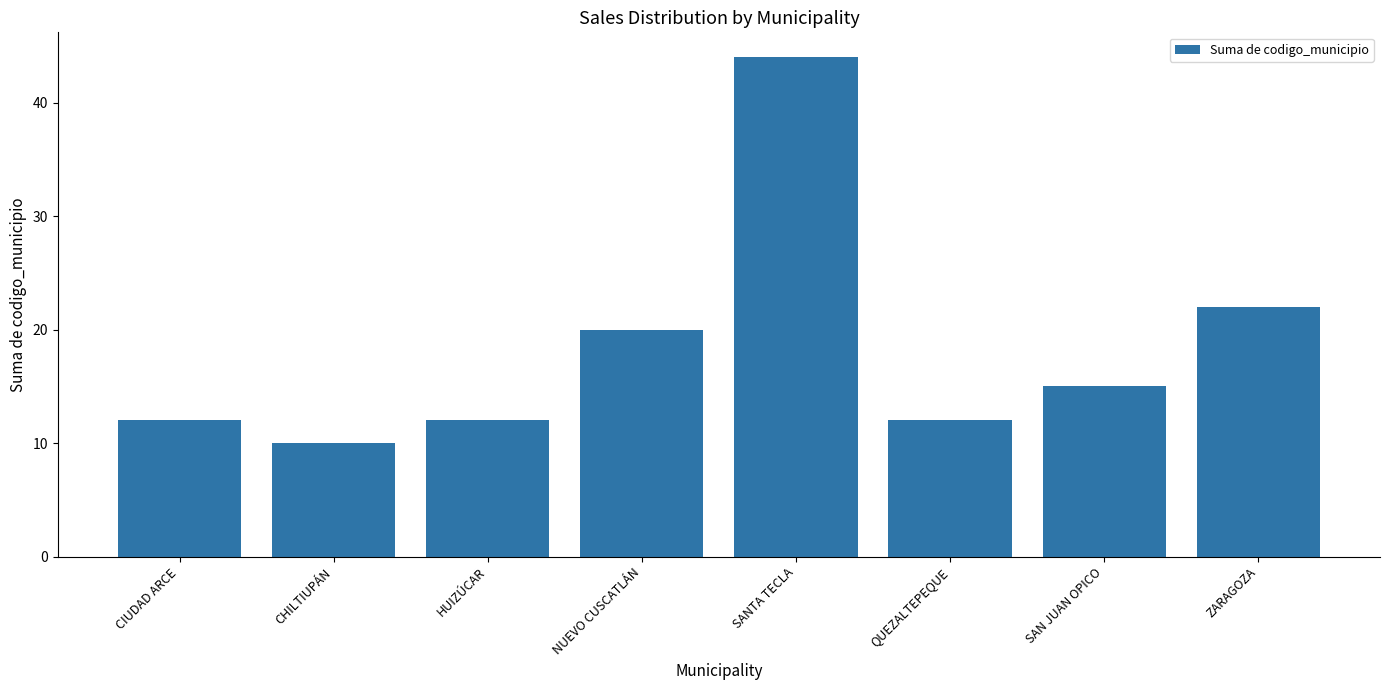

Reading left to right, transcribe all the data shown in this chart.

CIUDAD ARCE=12	CHILTIUPÁN=10	HUIZÚCAR=12	NUEVO CUSCATLÁN=20	SANTA TECLA=44	QUEZALTEPEQUE=12	SAN JUAN OPICO=15	ZARAGOZA=22